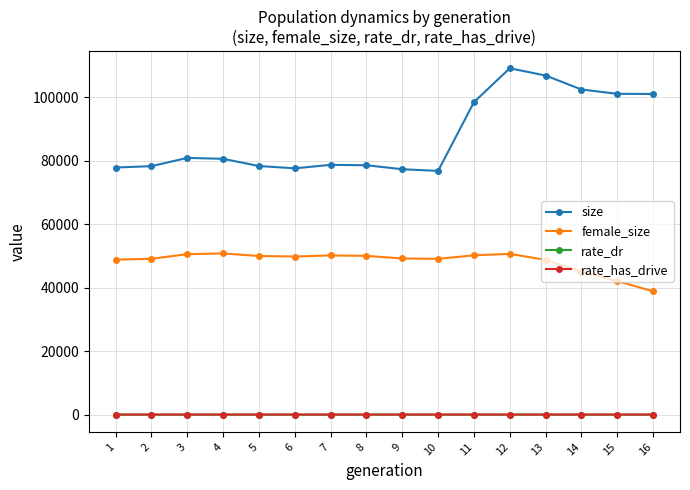

How many data points in rate_dr are above 0?

6